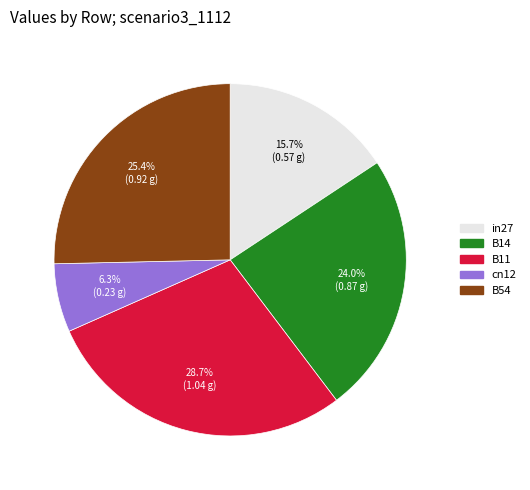

Which category has the biggest portion of the pie?

B11